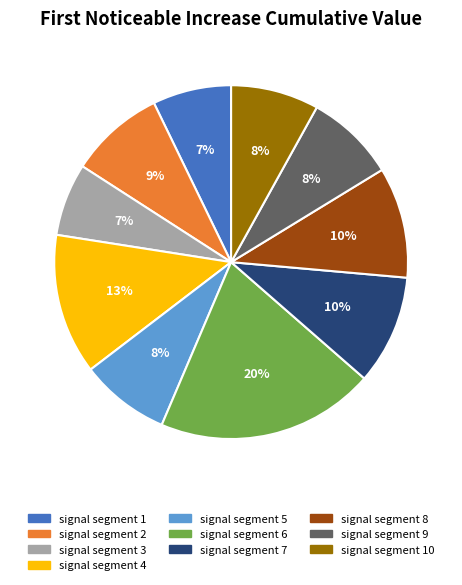

What percentage is the signal segment 7 slice, to the nearest percent?

10%